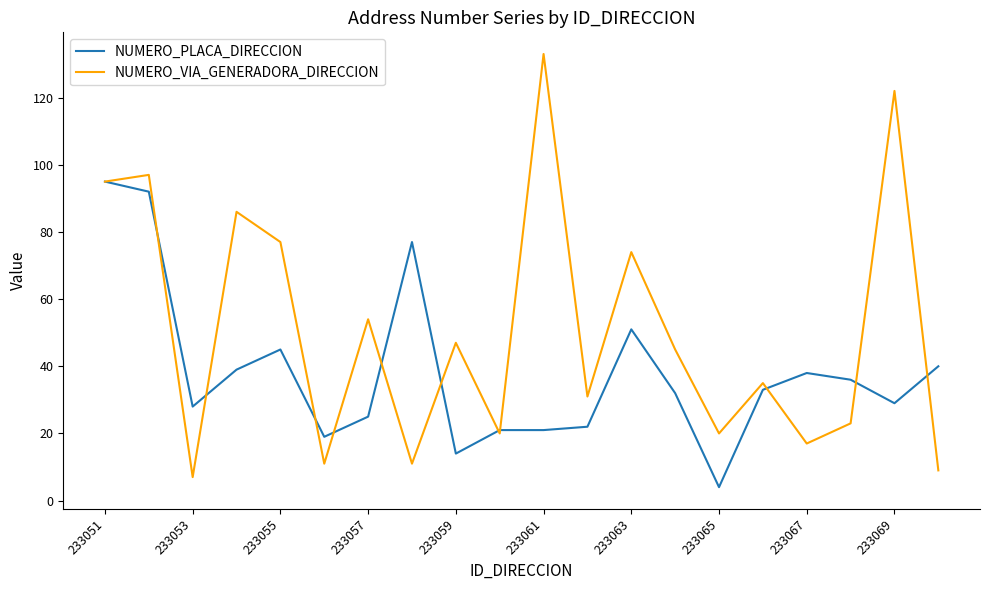

Rank the series by their average value, from lowest to highest.

NUMERO_PLACA_DIRECCION, NUMERO_VIA_GENERADORA_DIRECCION